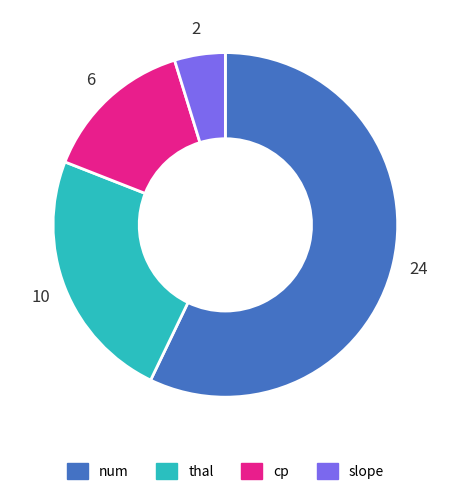

Count the number of slices in the pie.

4